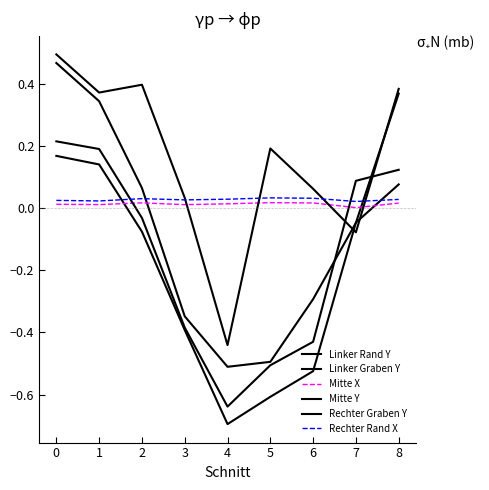

Is it true that Mitte Y equals 0.2 at 2?

False